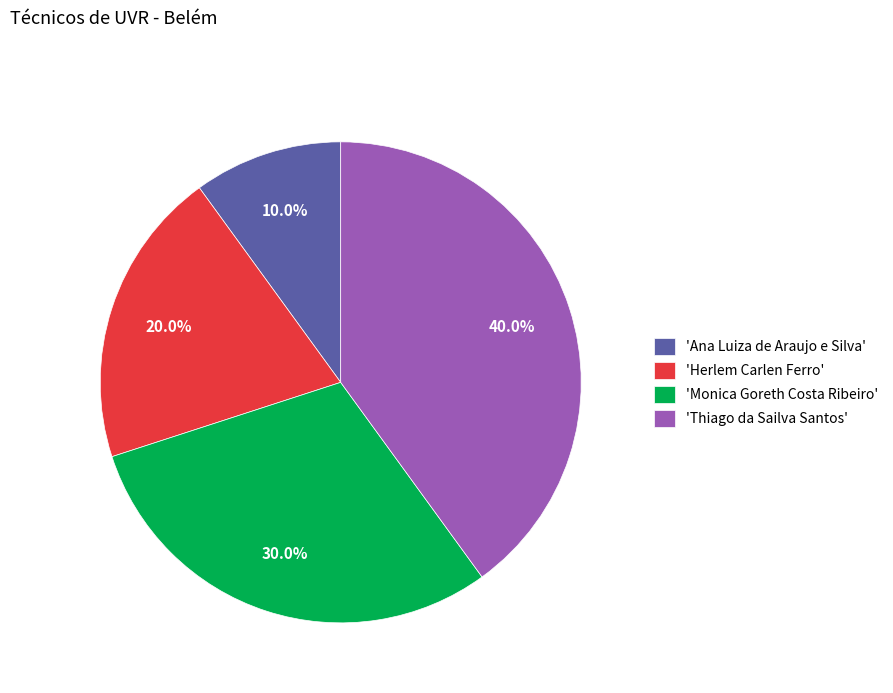

Which slice is the smallest?

'Ana Luiza de Araujo e Silva'